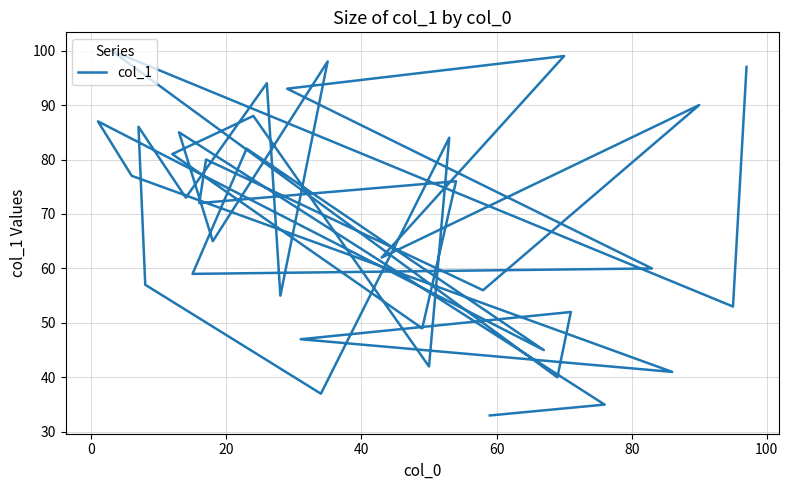

What is the value of the 14th point from the left?

93